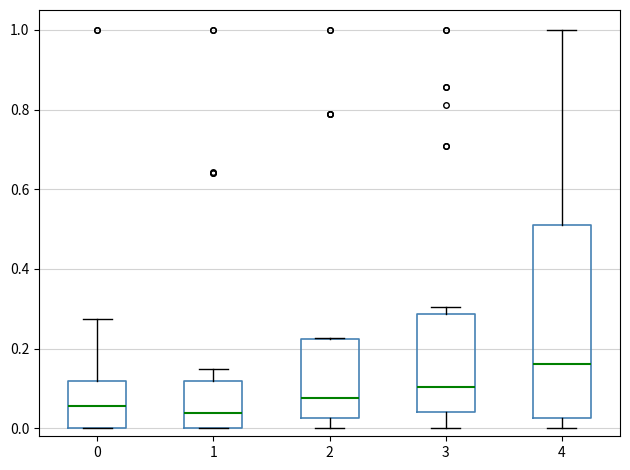

Where does the median line of the box at x = 4 sit on the y-axis? The values are not printed on the chart, so give them approximately, as read against the axis.

0.16